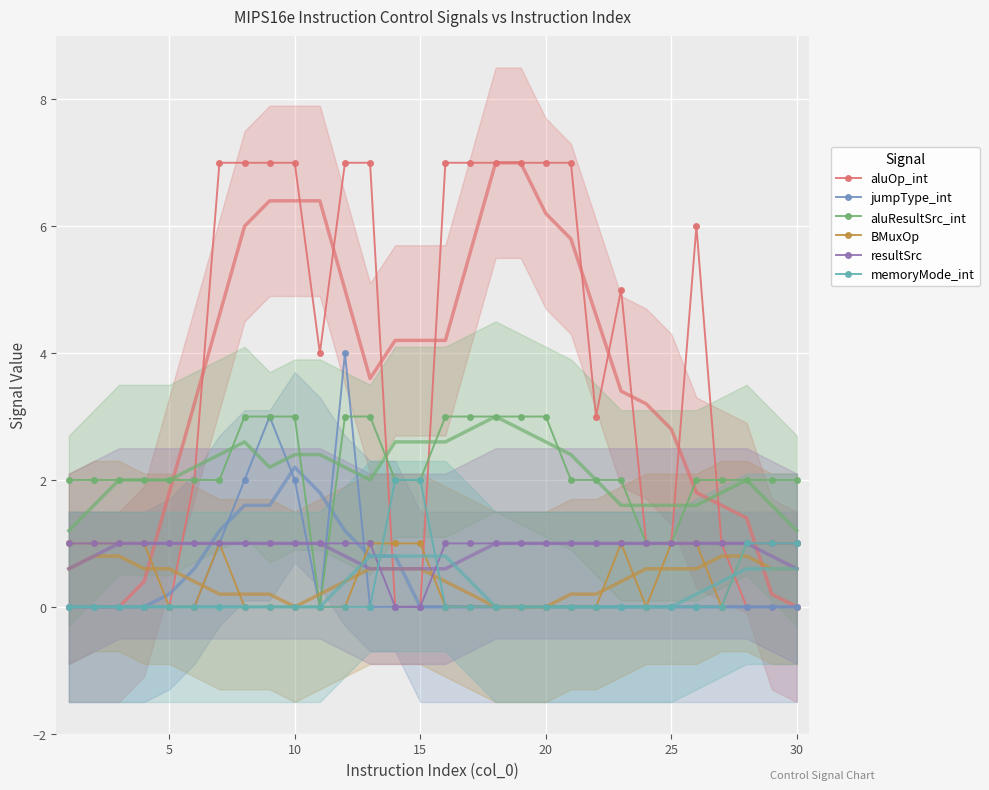

How many data points in aluOp_int are less than 4?

15